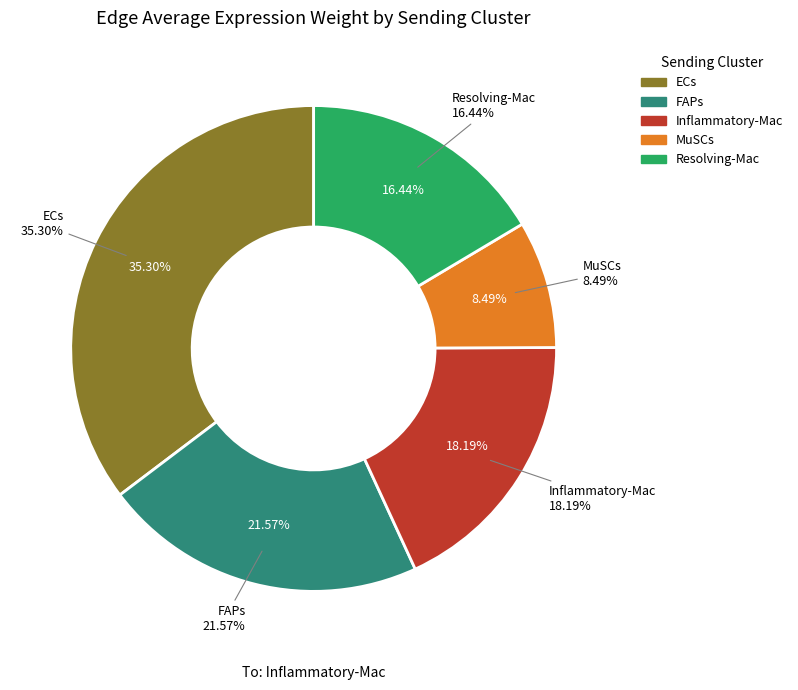

To the nearest percent, what is the combined percentage of ECs and FAPs?

57%